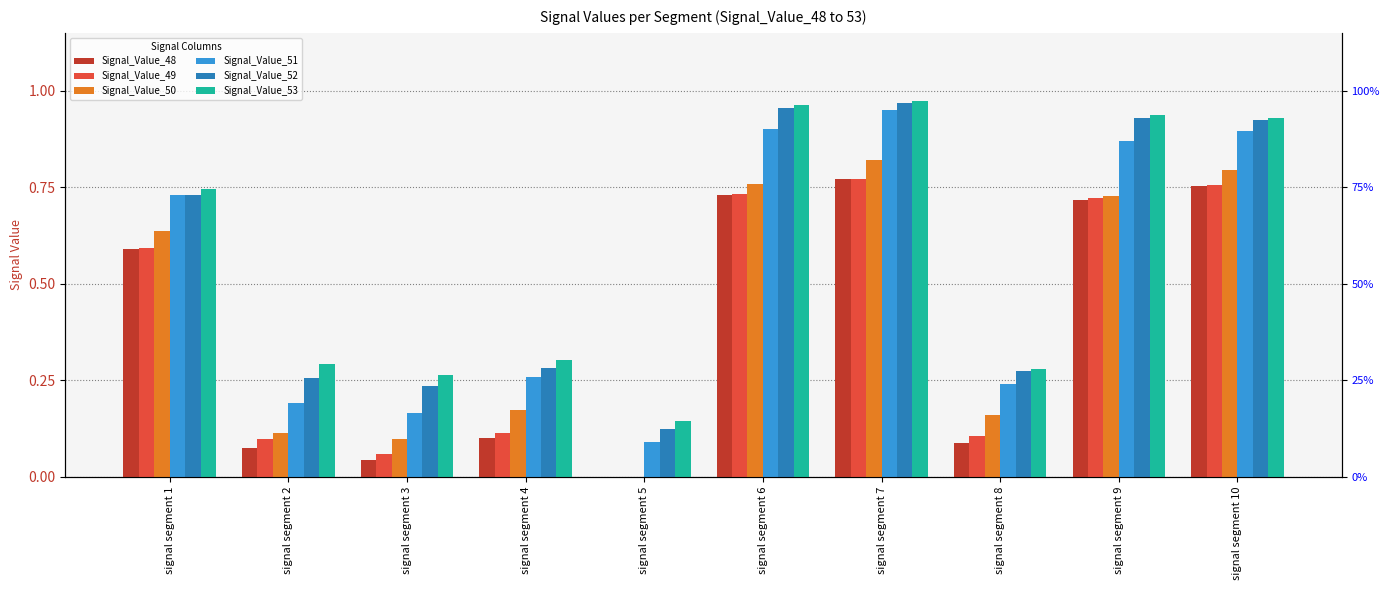

At how many categories does at least one series exceed 0?

10